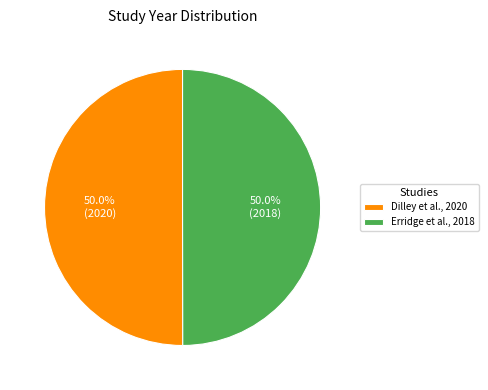

To the nearest percent, what portion does Erridge et al., 2018 represent?

50%